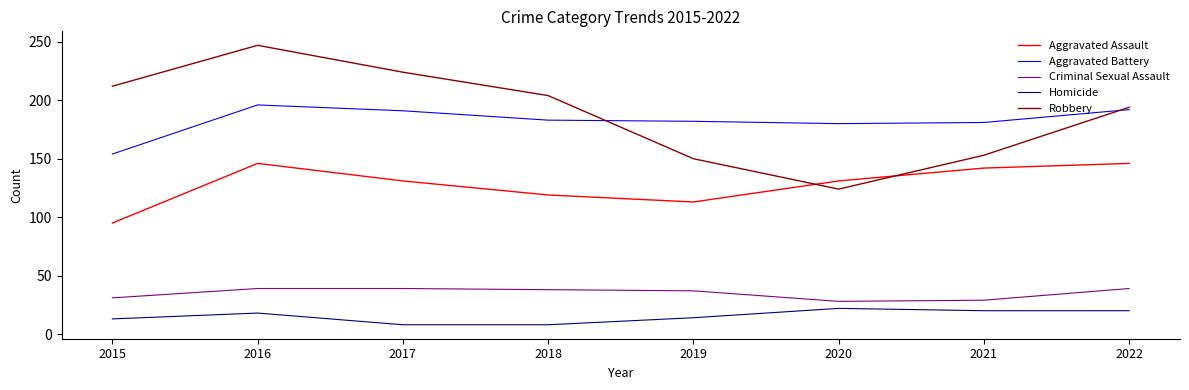

The value of Aggravated Assault at 2015 is 150. True or false?

False